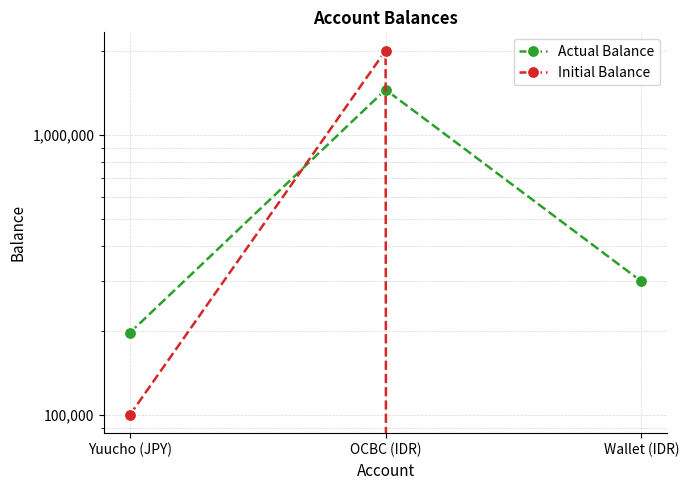

Is the value of Initial Balance at OCBC (IDR) greater than the value of Actual Balance at Wallet (IDR)?

Yes